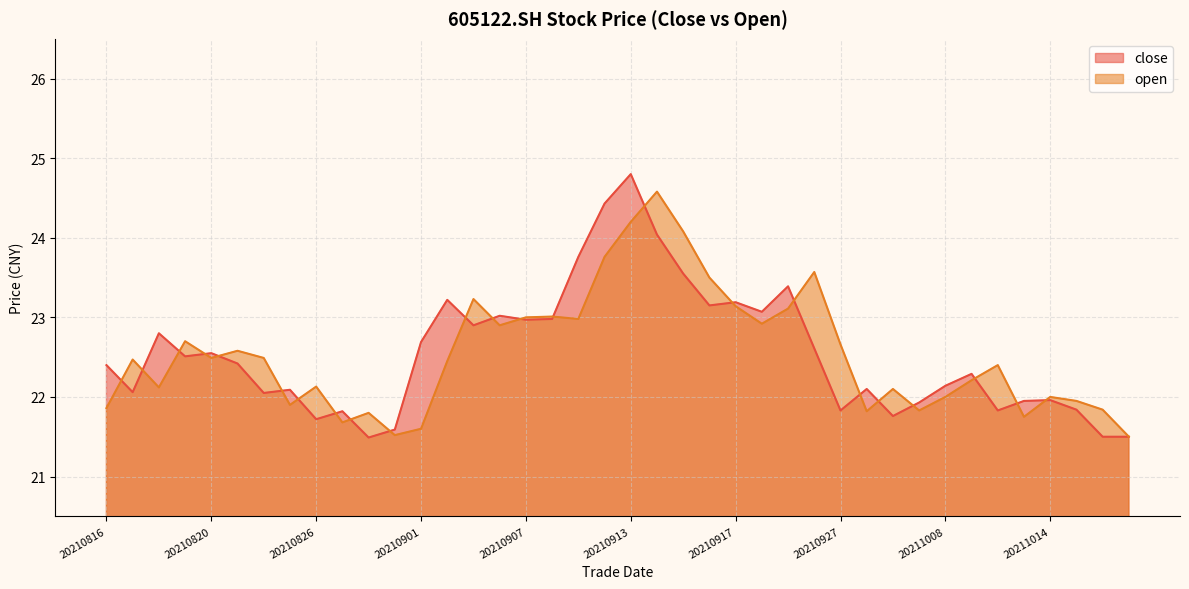

Between 20210906 and 20211012, which series saw the biggest shift?

close